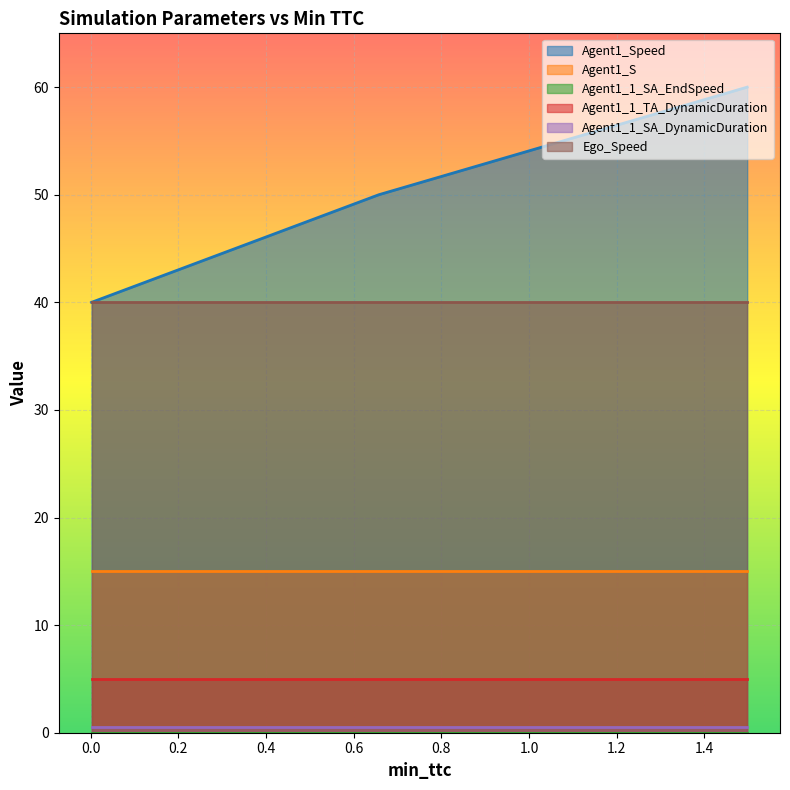

Which series changed the most between 0.6573585247129924 and 1.4974286144791324?

Agent1_Speed